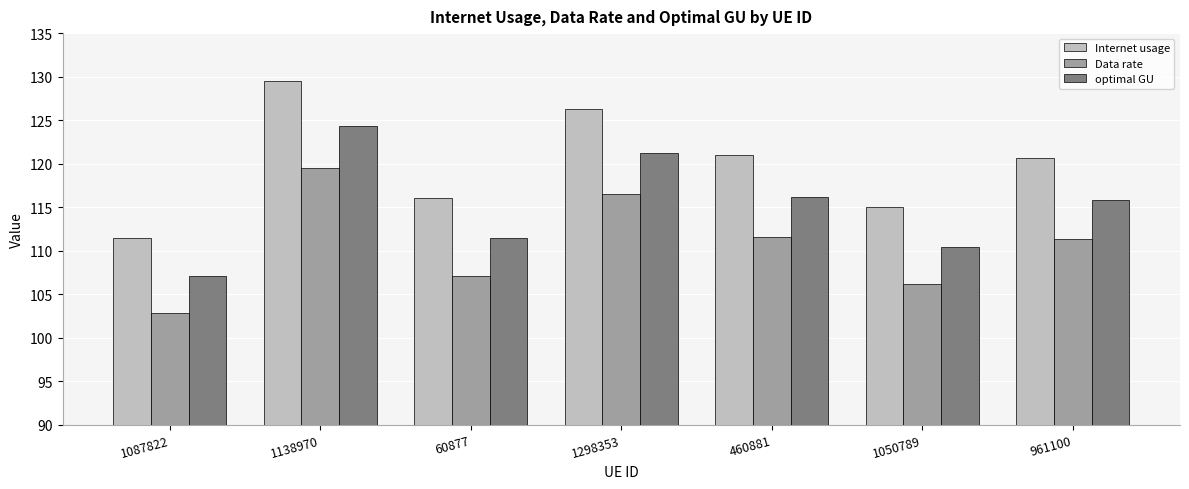

How many bars are there in total?

21